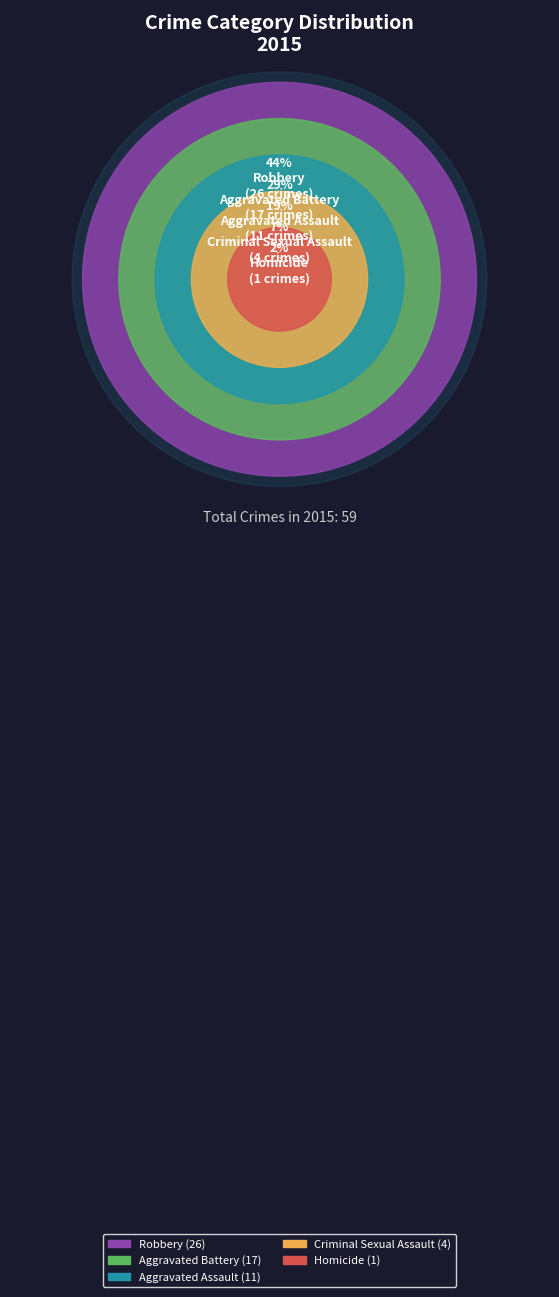

What is the change in value from Aggravated Battery to Criminal Sexual Assault?

-13